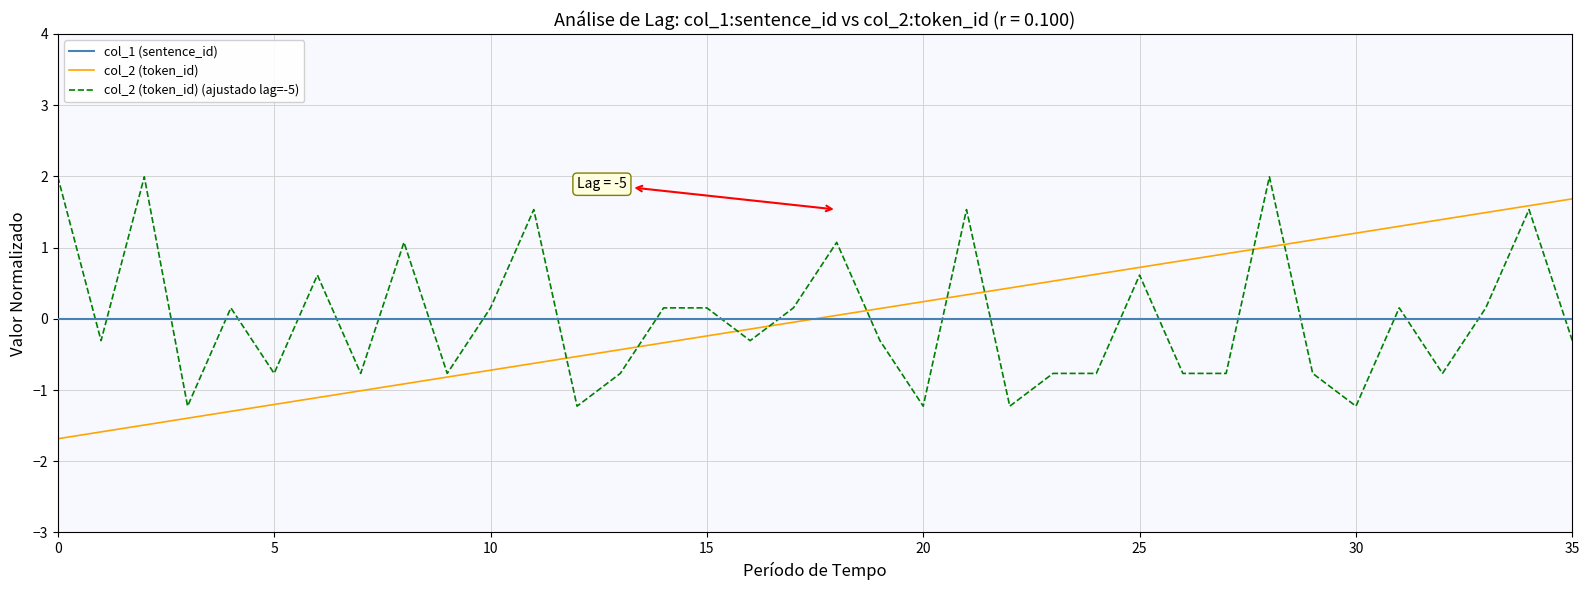

What is the maximum value for col_2 (token_id) (ajustado lag=-5)?

2.0